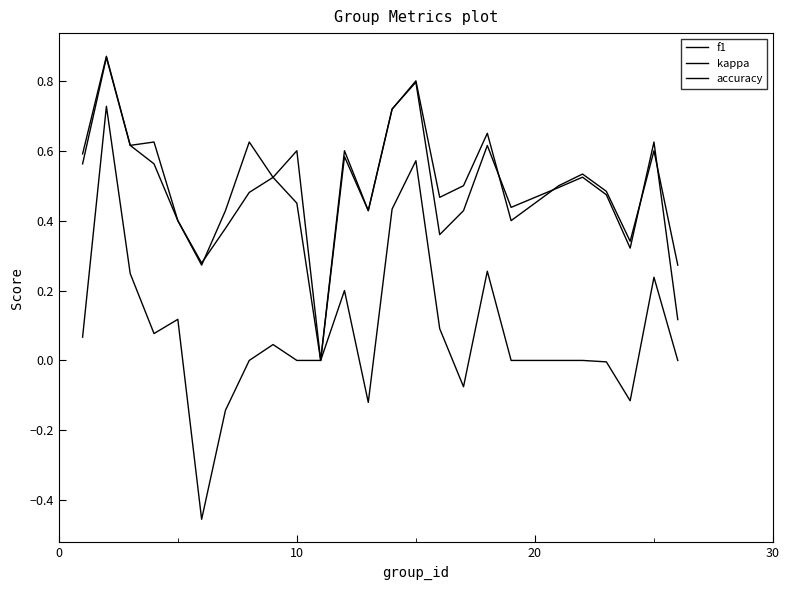

What is the smallest value displayed?

-0.5